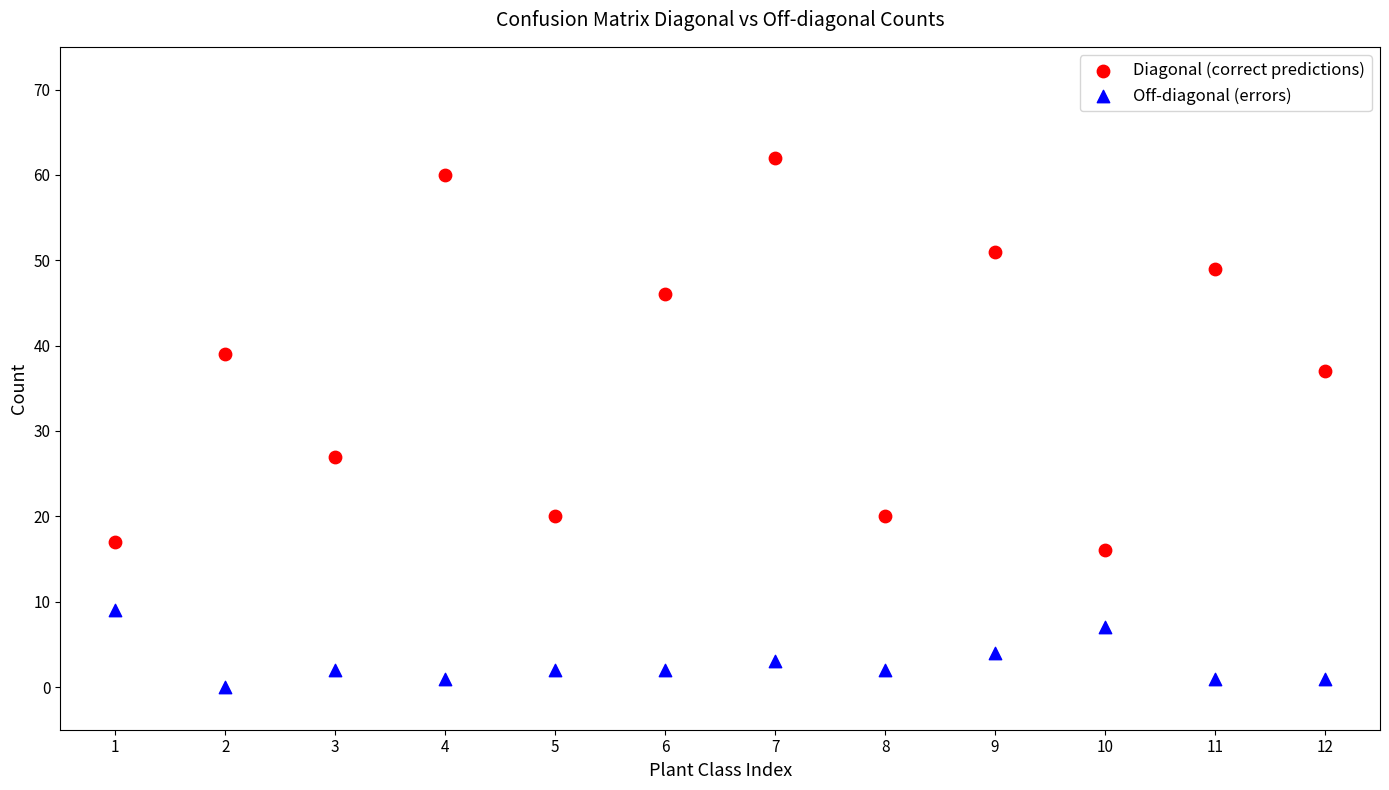

What is the X range (max minus min) for the scatter plot?

11